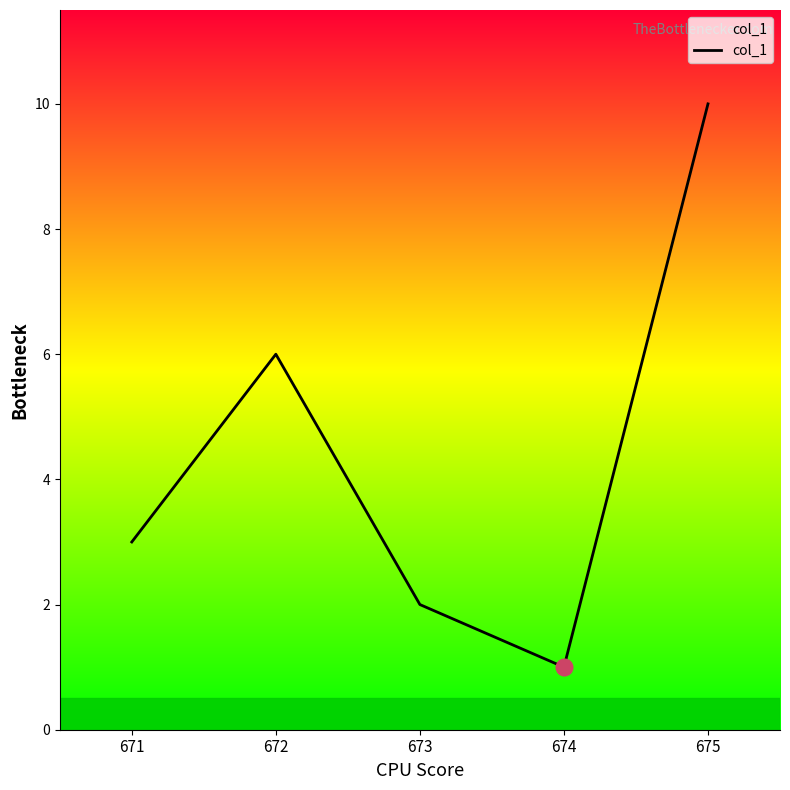

What is the change in value from 673 to 675?

+8